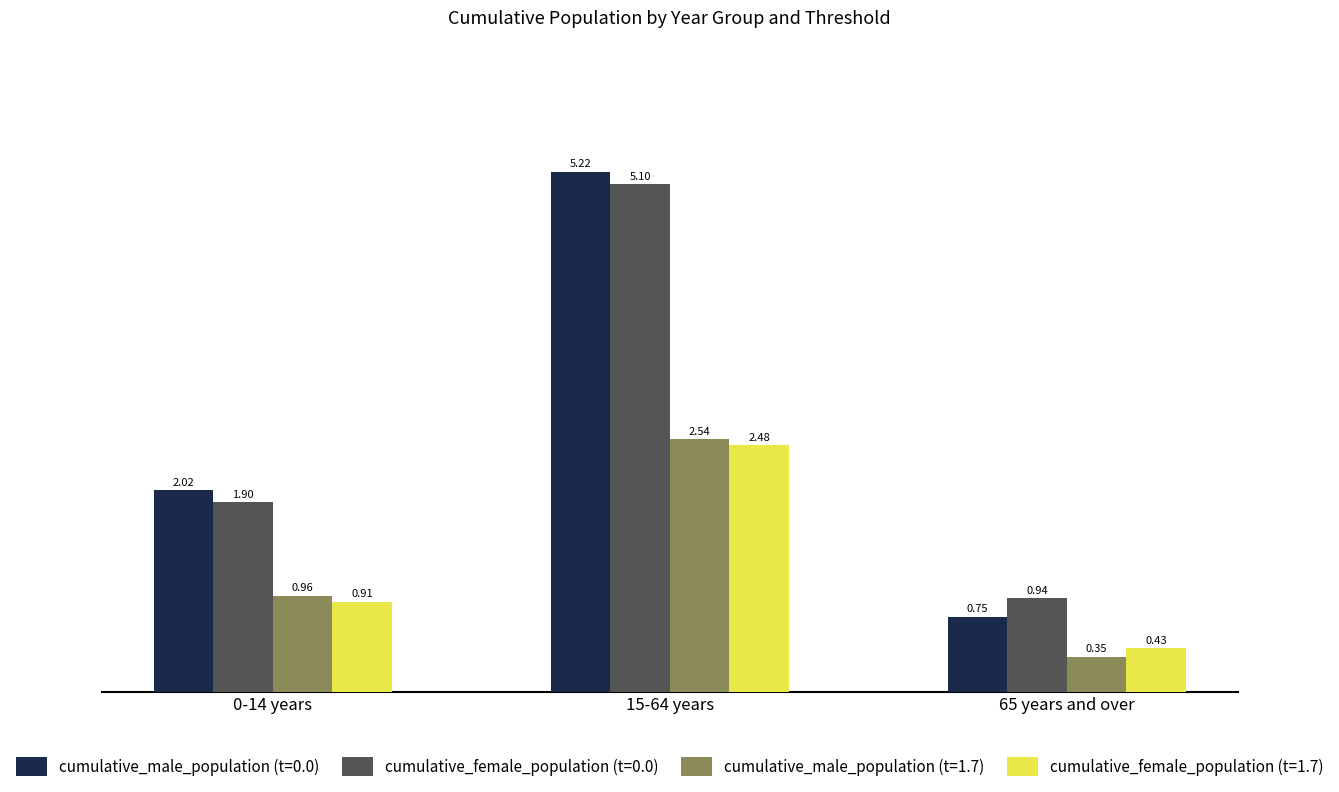

Which series changed the most between 0-14 years and 65 years and over?

cumulative_male_population (t=0.0)